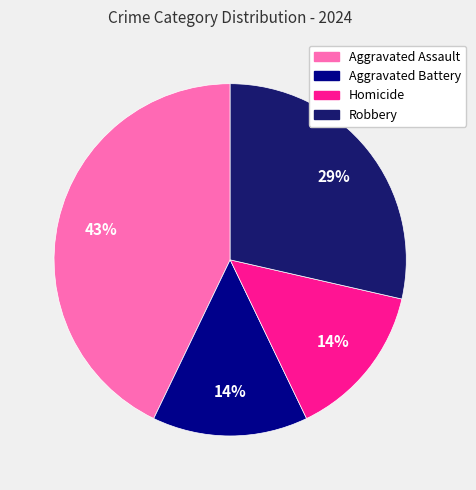

To the nearest percent, what percentage of the pie is Robbery?

29%